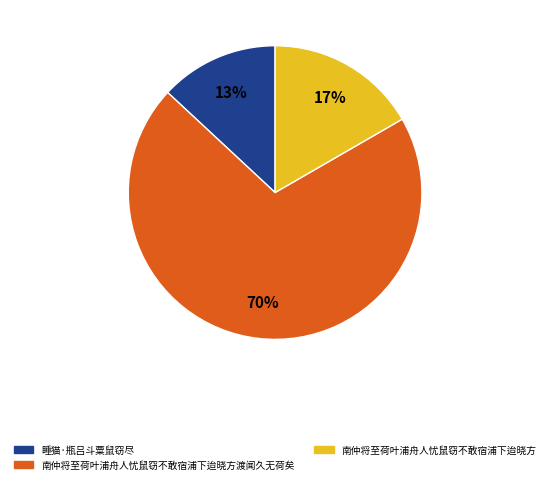

To the nearest percent, what percentage of the pie is 睡猫·瓶吕斗粟鼠窃尽?

13%